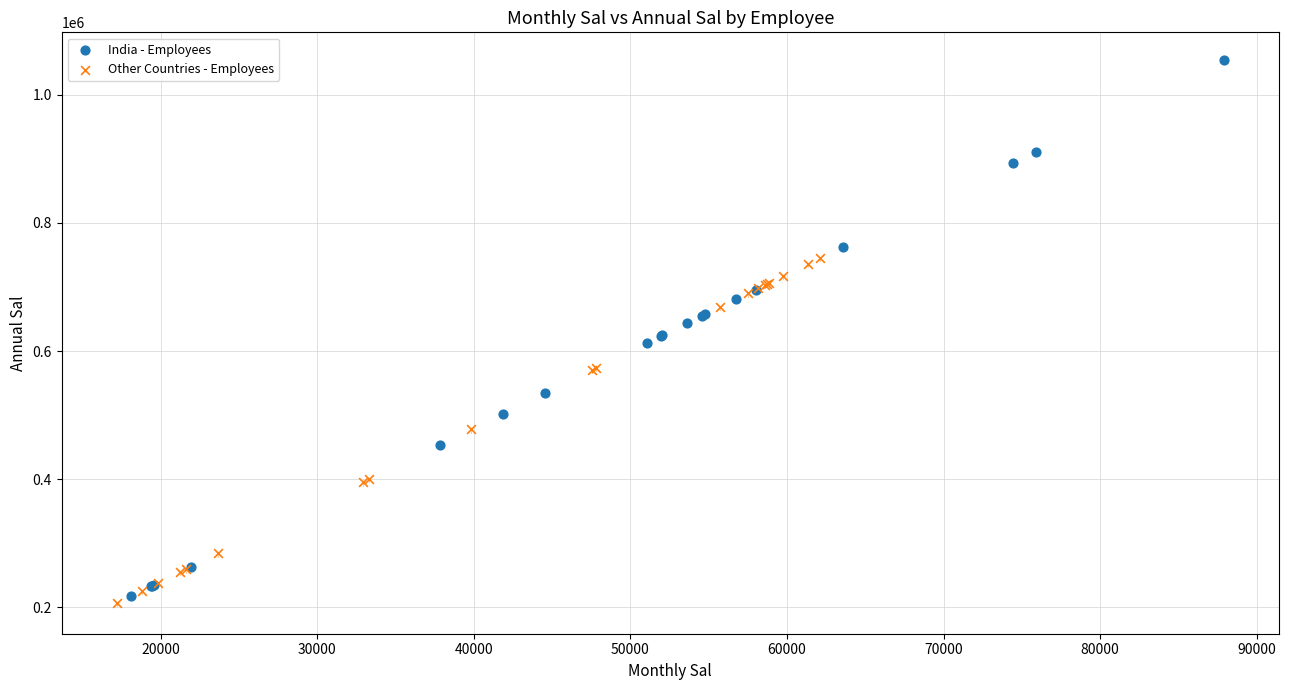

Which series contains the highest Y value?

India - Employees